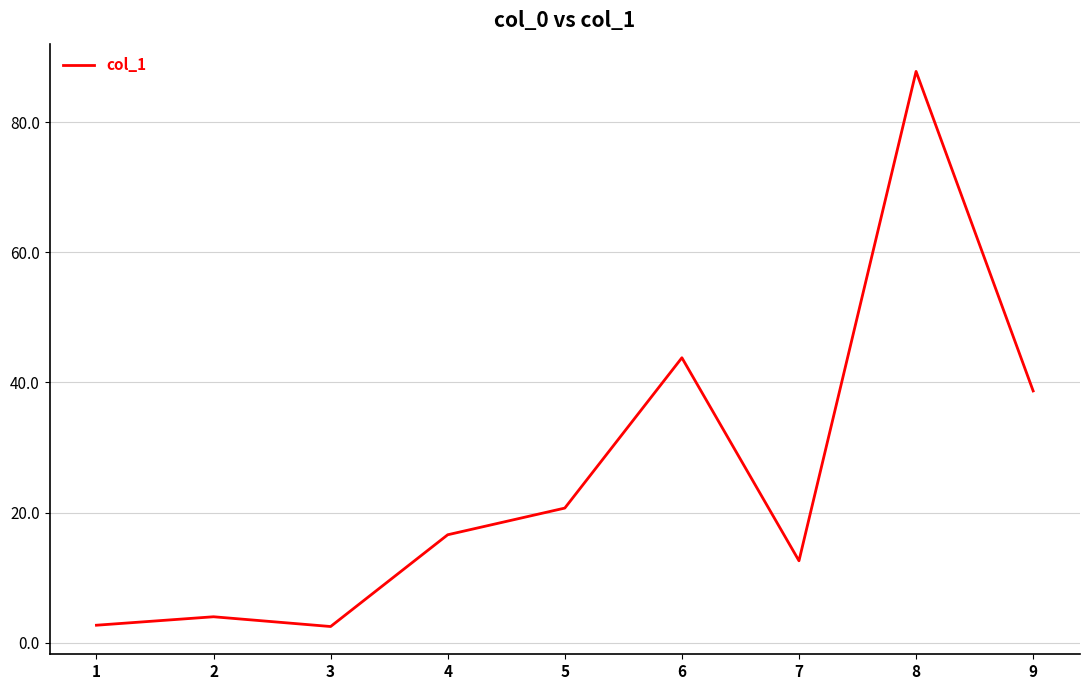

Where is the data nearest to the value 45?

6